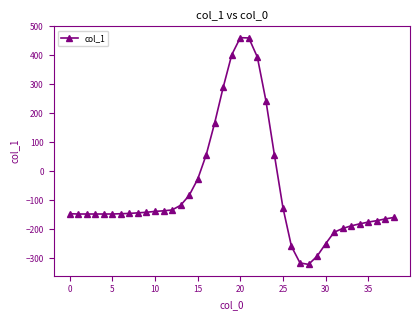

How many values are above zero?

9